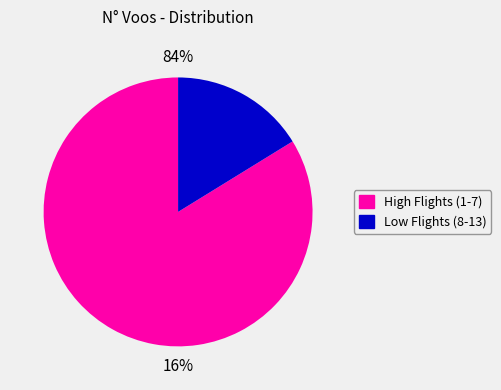

To the nearest percent, what is the combined percentage of 8 and 12?

6%